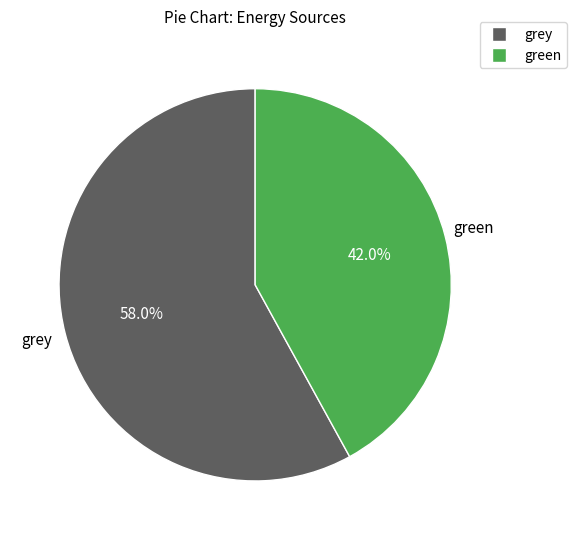

Is there a majority slice in this chart?

Yes